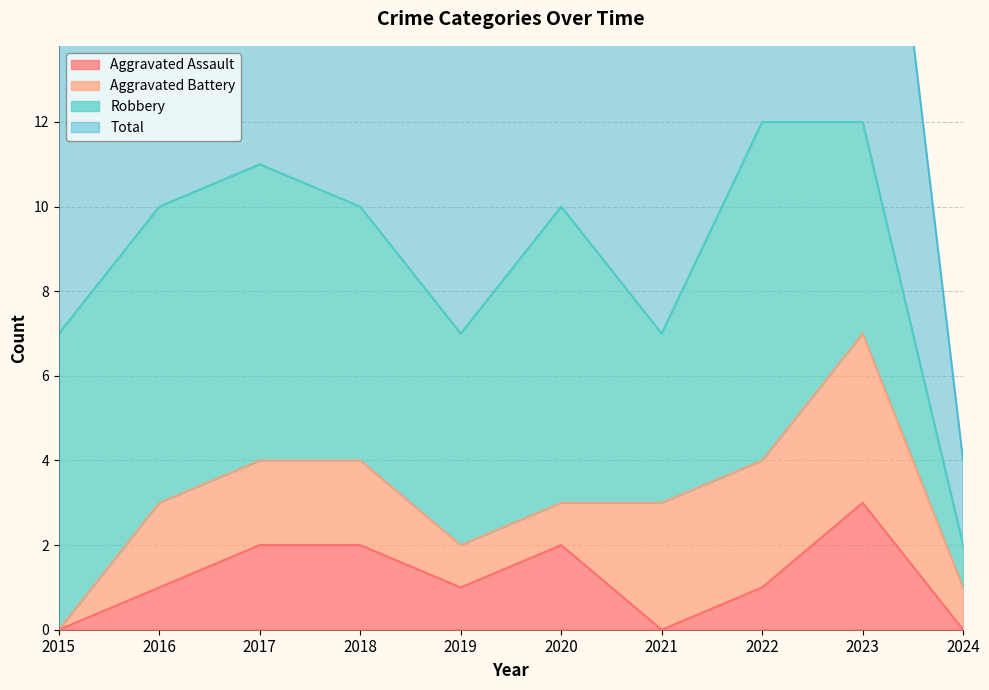

Is it true that Aggravated Assault equals 2 at 2018?

True